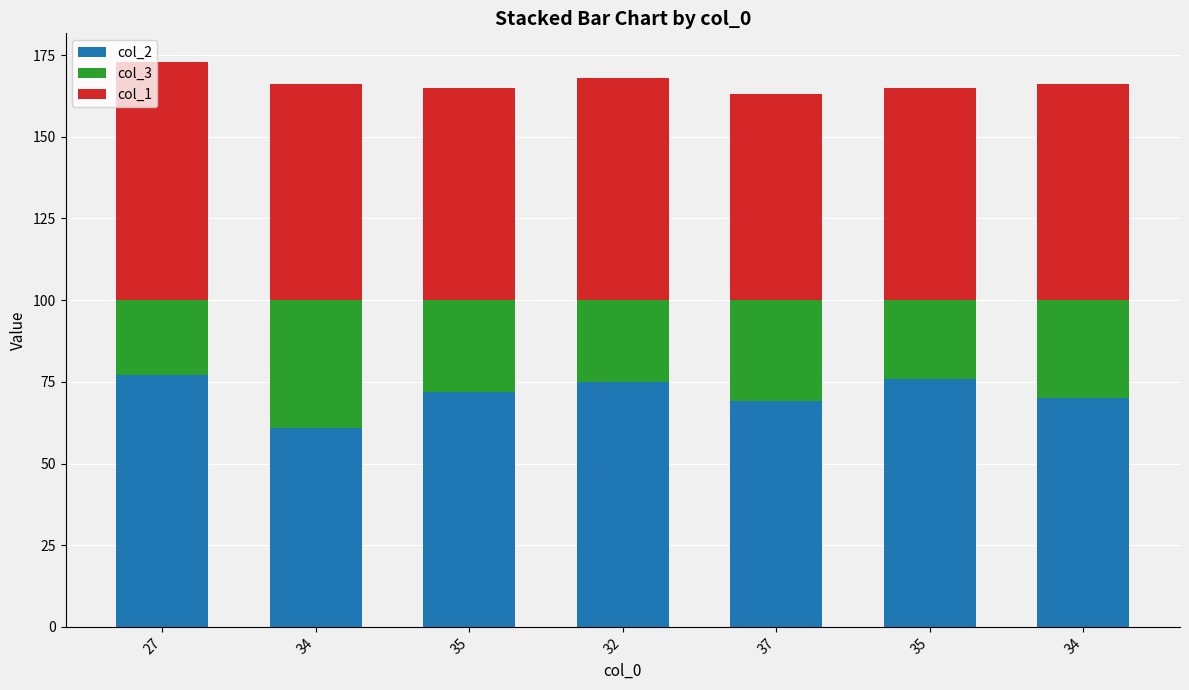

What are all the series names shown in the legend?

col_2, col_3, col_1